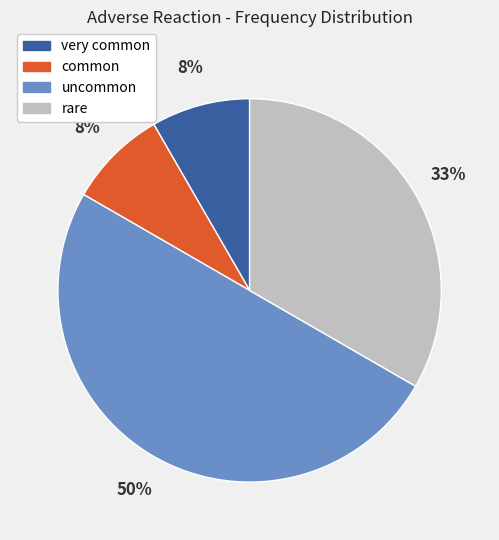

Between rare and uncommon, which is larger?

uncommon